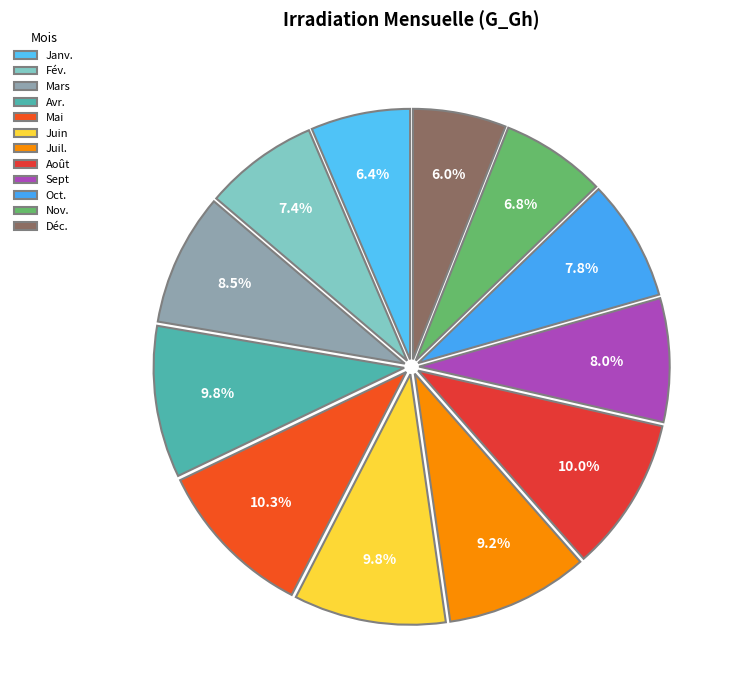

Do Nov. and Déc. together represent more than half of the pie?

No